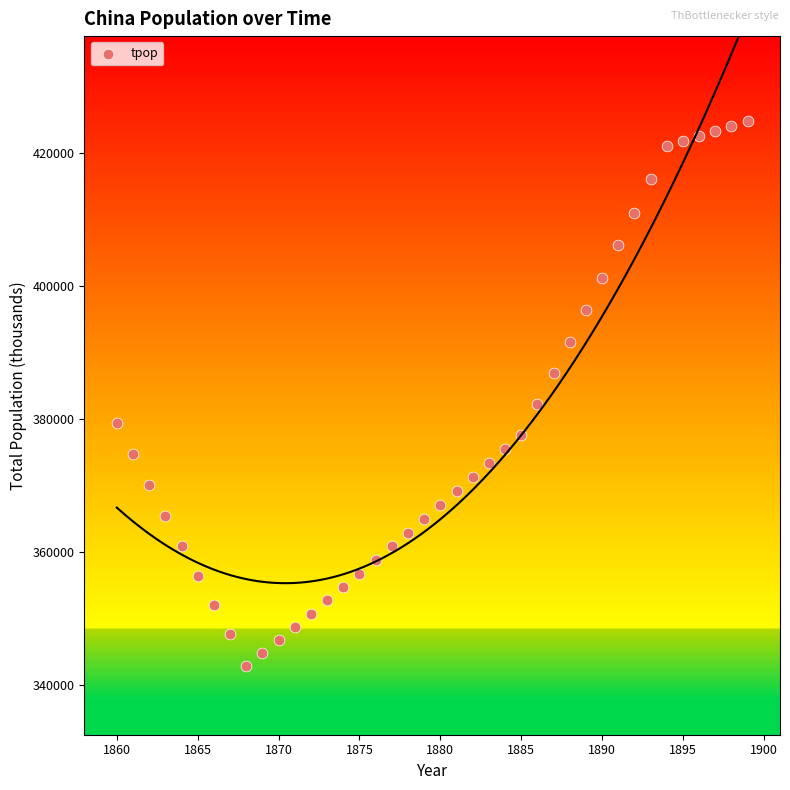

What is the range of X values (max minus min)?

39